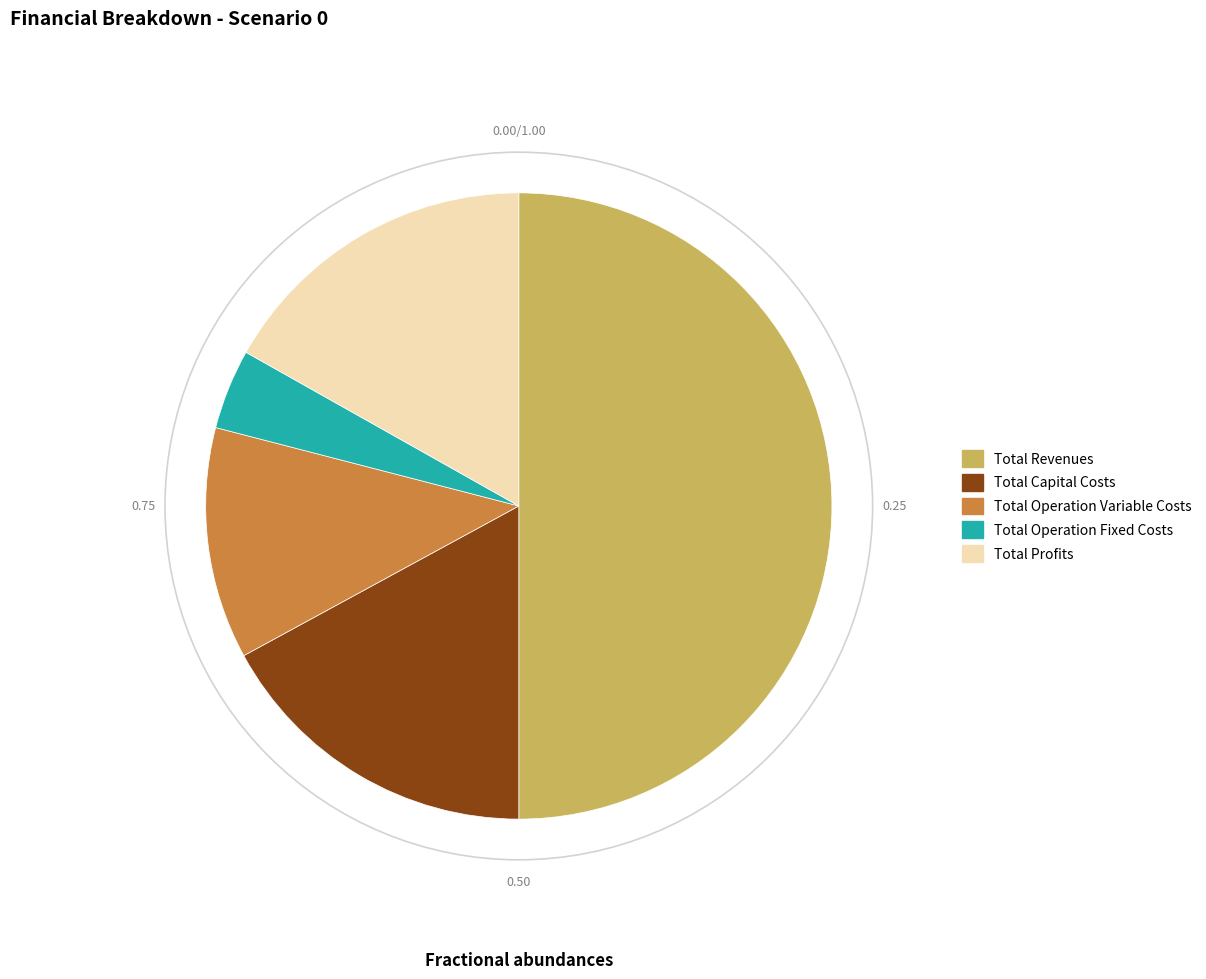

Which slice is the smallest?

Total Operation Fixed Costs